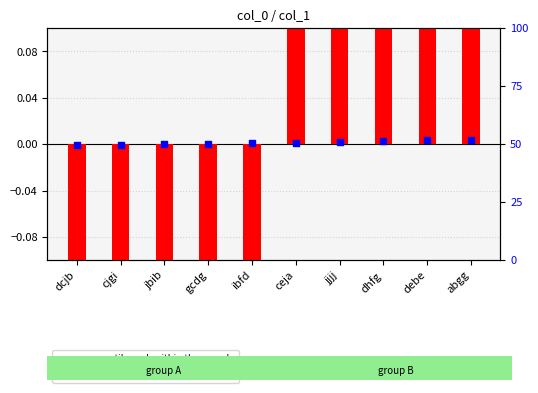

Is the value of transformed count at jjjj greater than the value of percentile rank within the sample at dcjb?

Yes